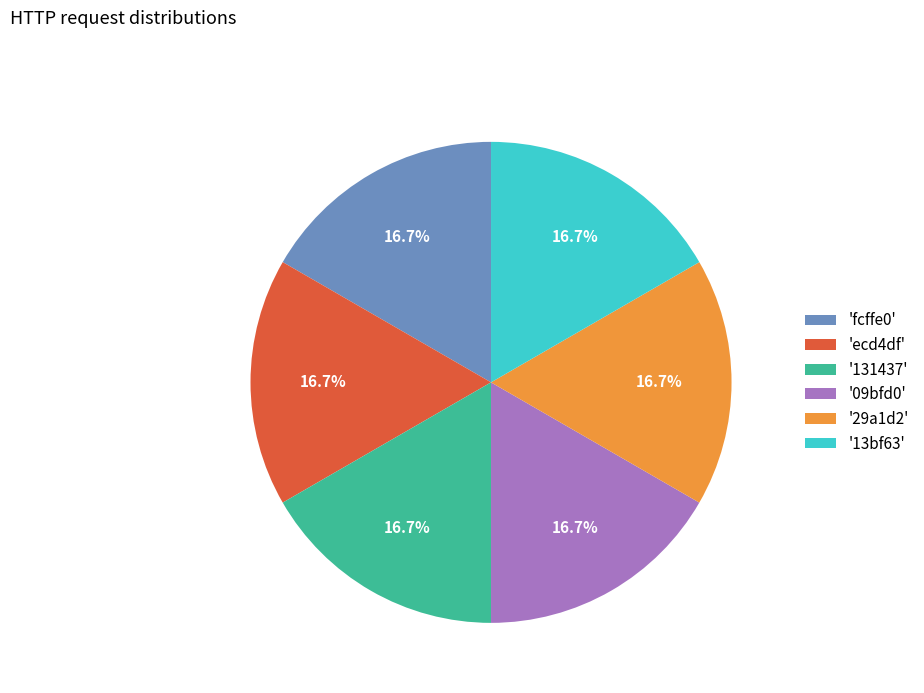

What percentage is NOT represented by '29a1d2'?

83.3%